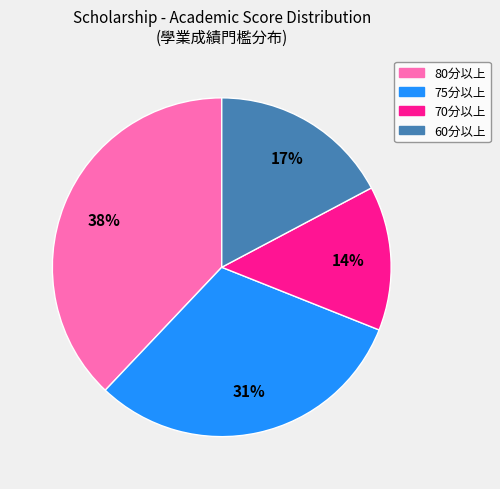

Is there a majority slice in this chart?

No